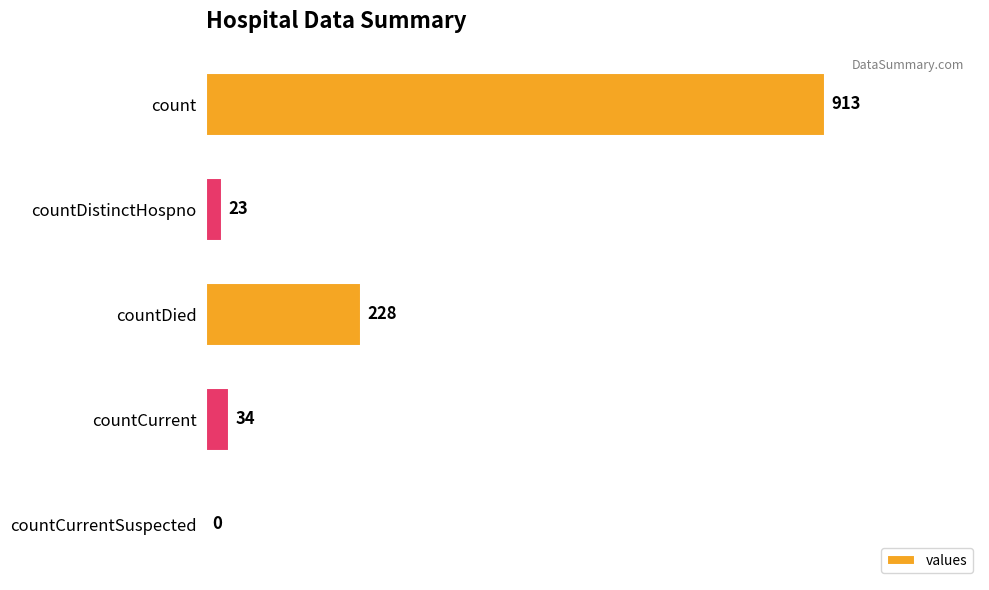

True or false: the data shows 228 at countDied.

True